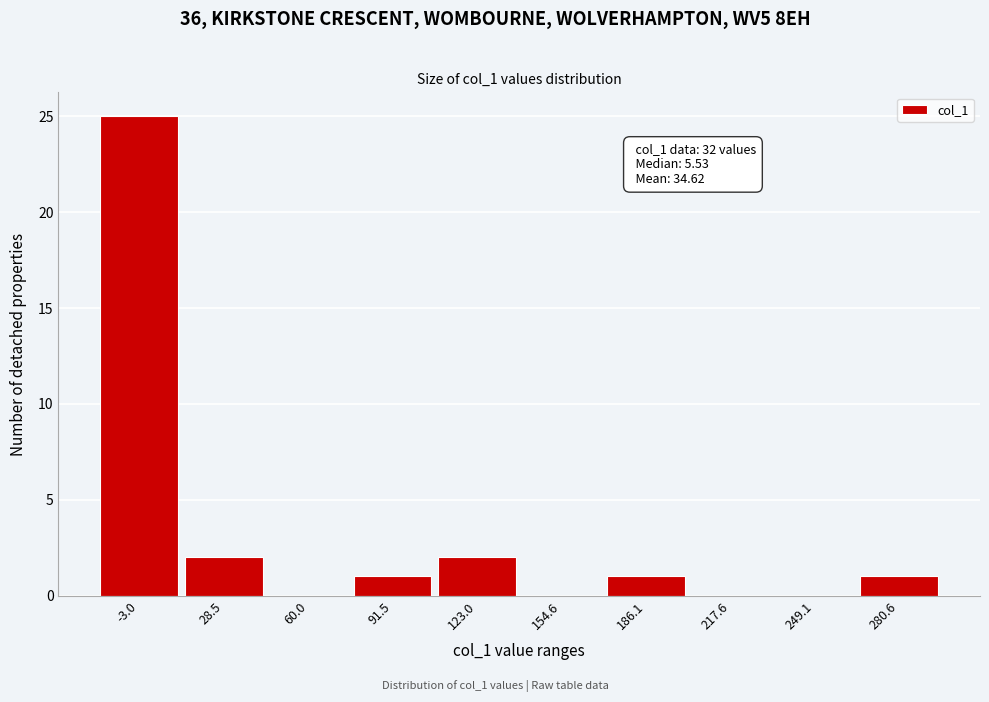

Reading right to left, what are all the values shown in this chart?

280.6=1	249.1=0	217.6=0	186.1=1	154.6=0	123.0=2	91.5=1	60.0=0	28.5=2	-3.0=25